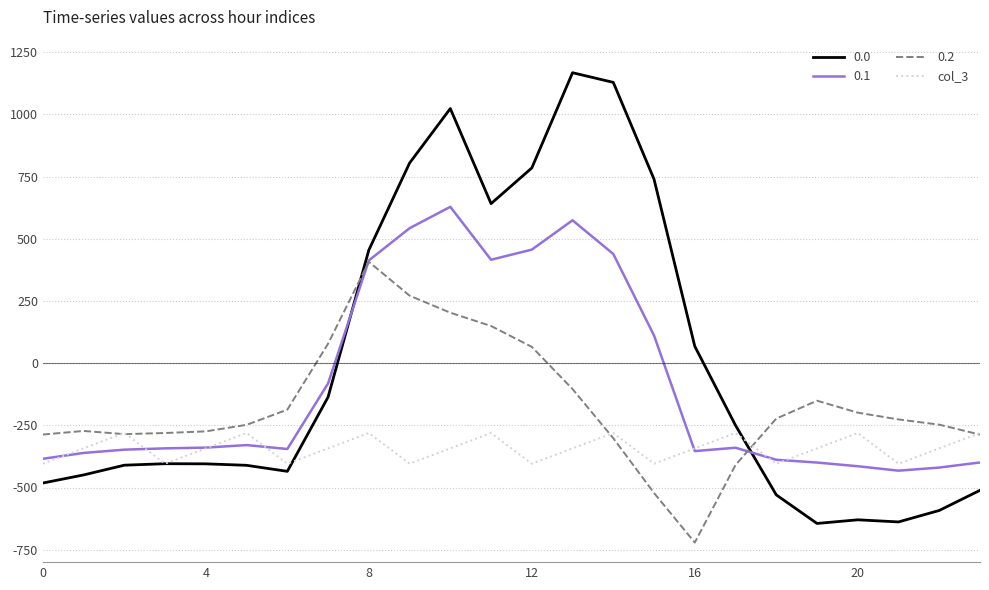

List the series in order of their overall mean, lowest first.

col_3, 0.2, 0.1, 0.0